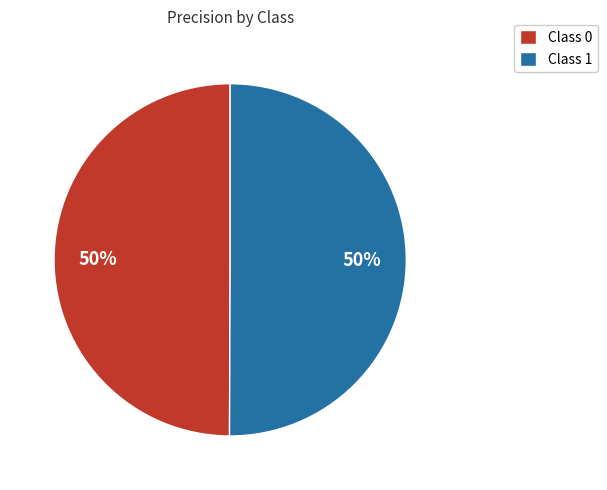

What percentage is the Class 0 slice, to the nearest percent?

50%